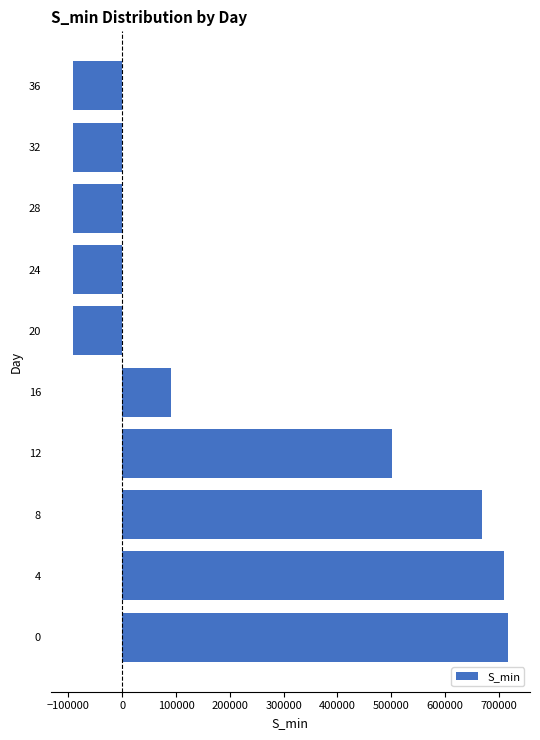

Is it true that the value at 4 is 492730?

False